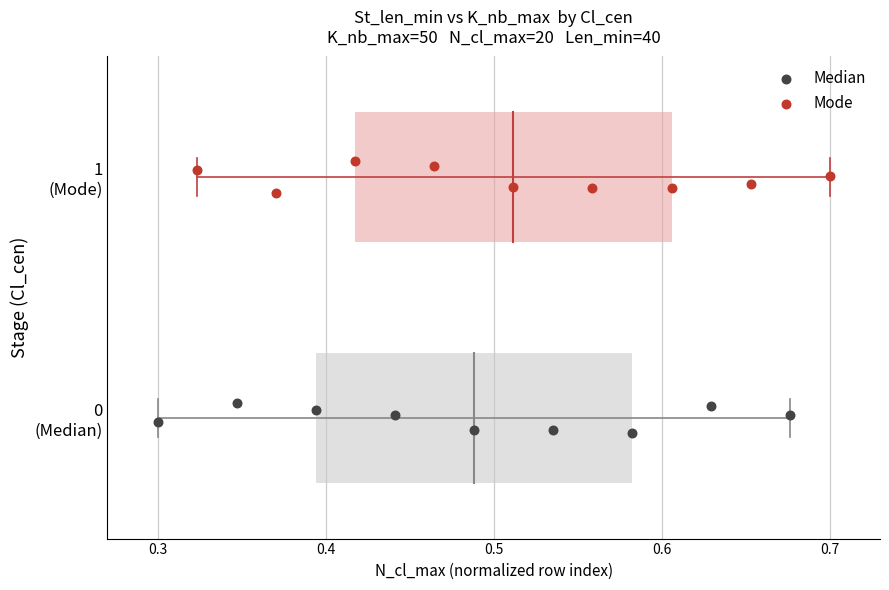

What are all the series names shown in the legend?

Median, Mode